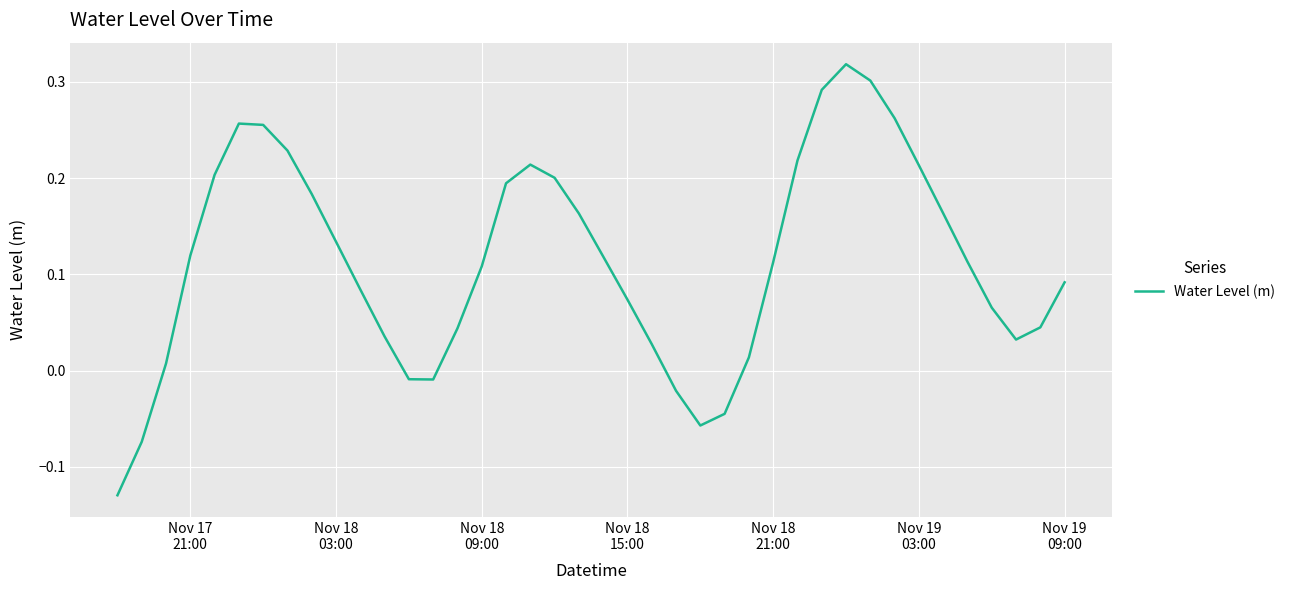

What is the difference between the maximum and minimum values?

0.4